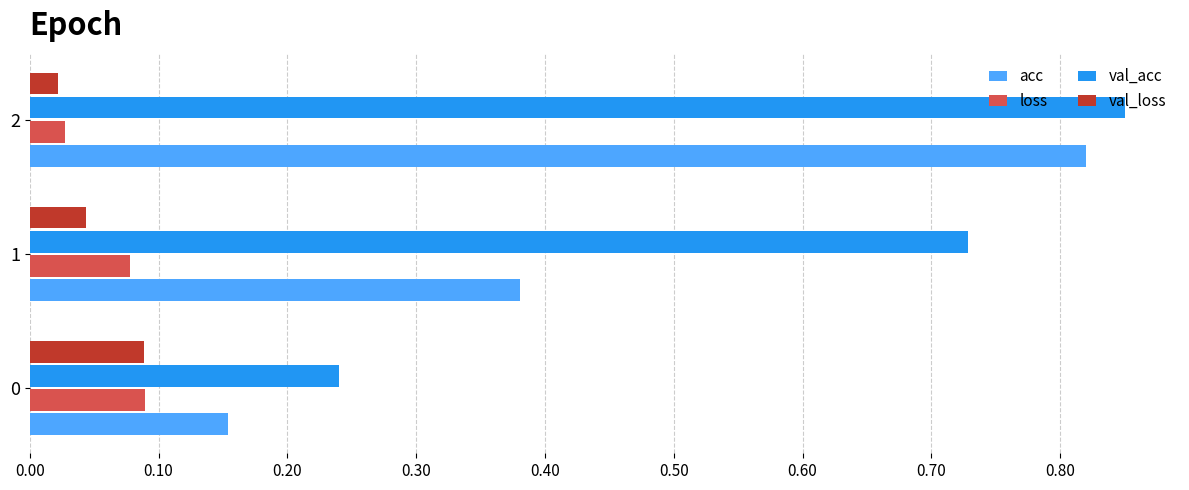

Which series has the largest range (max minus min)?

acc